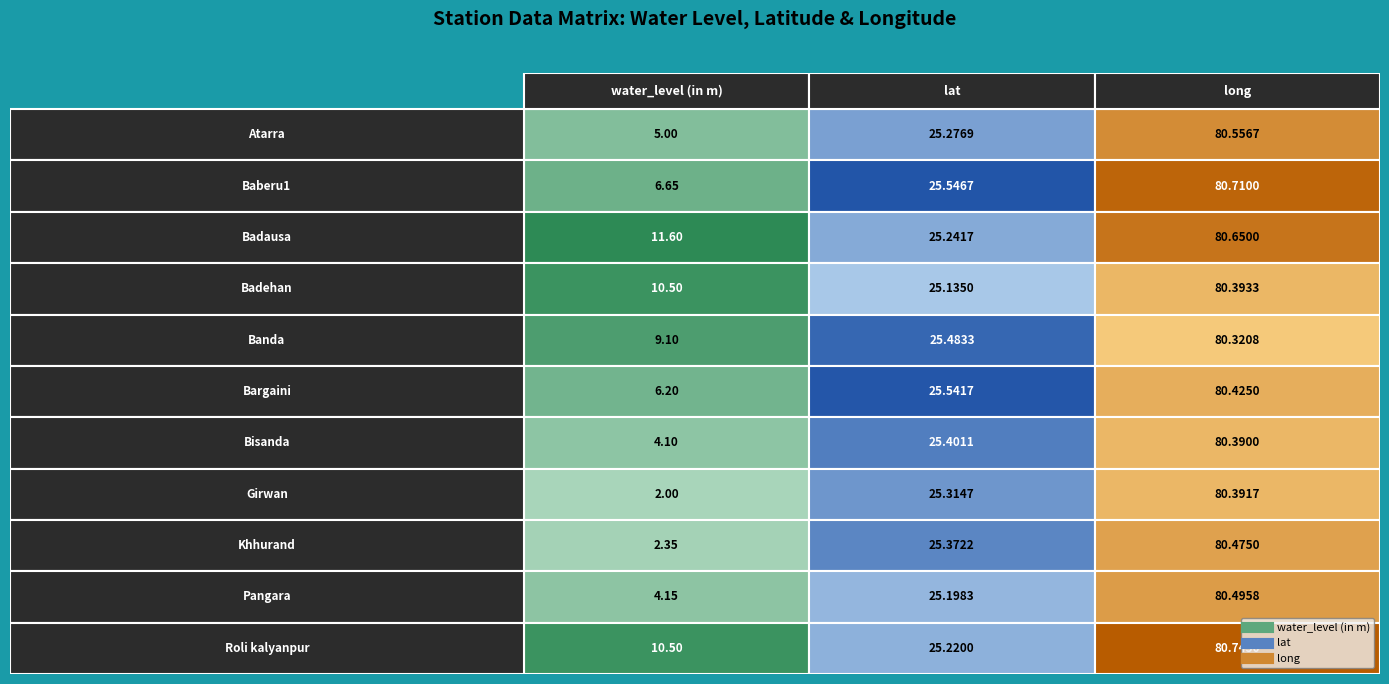

Rank the series at 2 from lowest to highest value.

Banda, Bisanda, Girwan, Badehan, Bargaini, Khhurand, Pangara, Atarra, Badausa, Baberu1, Roli kalyanpur